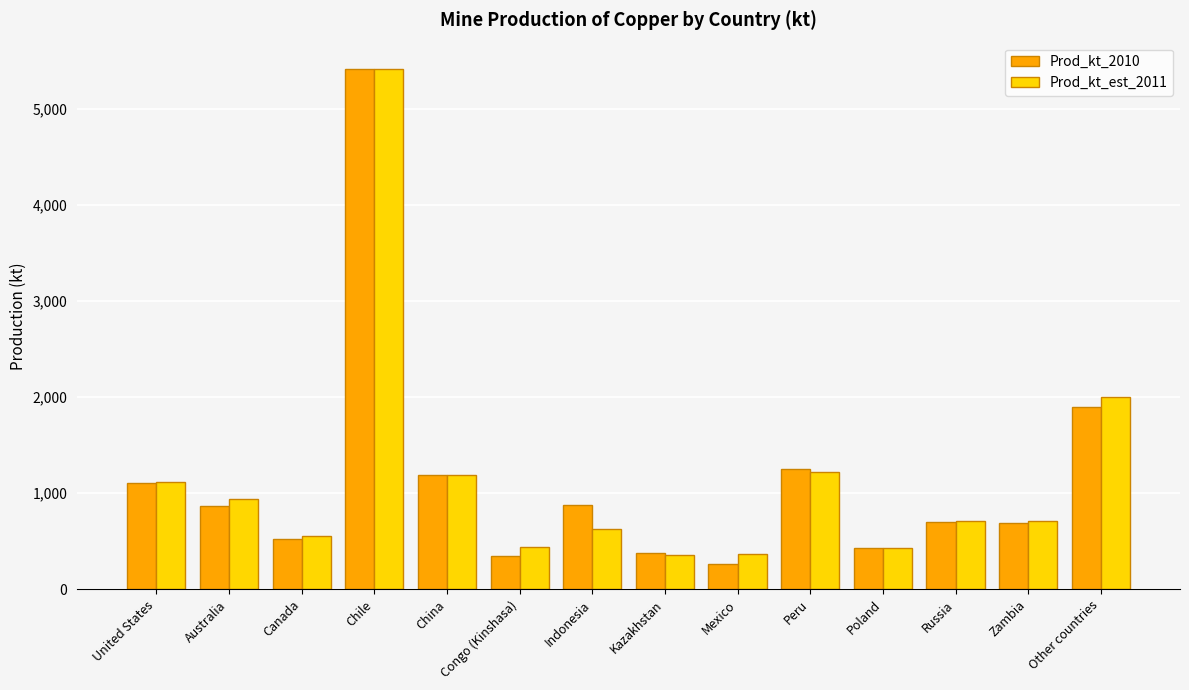

Which category has the highest value in the Prod_kt_est_2011 series?

Chile